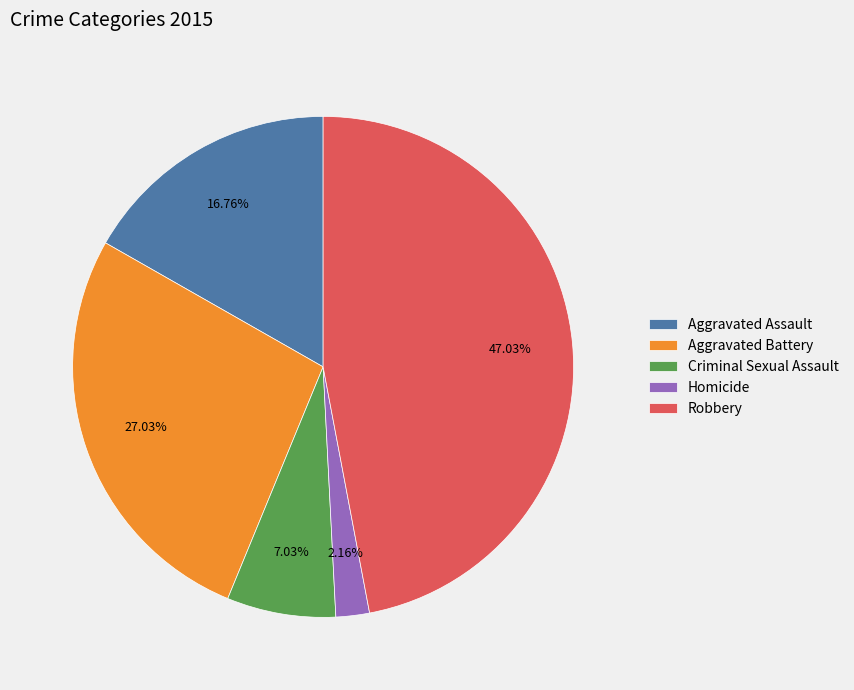

Is there a majority slice in this chart?

No